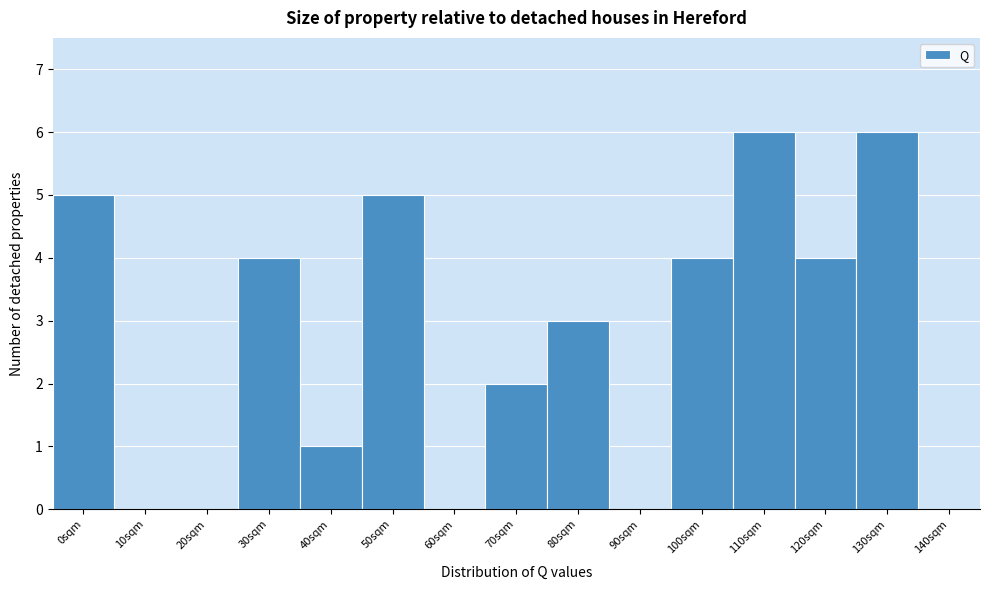

Reading left to right, extract all data points from this chart.

0sqm=5	10sqm=0	20sqm=0	30sqm=4	40sqm=1	50sqm=5	60sqm=0	70sqm=2	80sqm=3	90sqm=0	100sqm=4	110sqm=6	120sqm=4	130sqm=6	140sqm=0